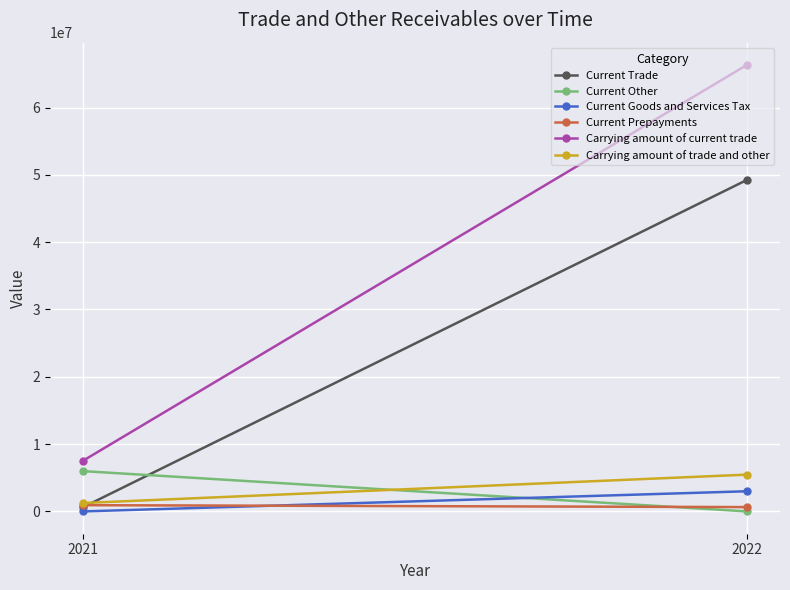

Reading left to right, extract all data points from this chart.

Current Trade: 2022=49231678	2021=635872
Current Other: 2022=0	2021=5981855
Current Goods and Services Tax: 2022=2991031	2021=0
Current Prepayments: 2022=640566	2021=924953
Carrying amount of current trade: 2022=66315512	2021=7542680
Carrying amount of trade and other: 2022=5462301	2021=1246959